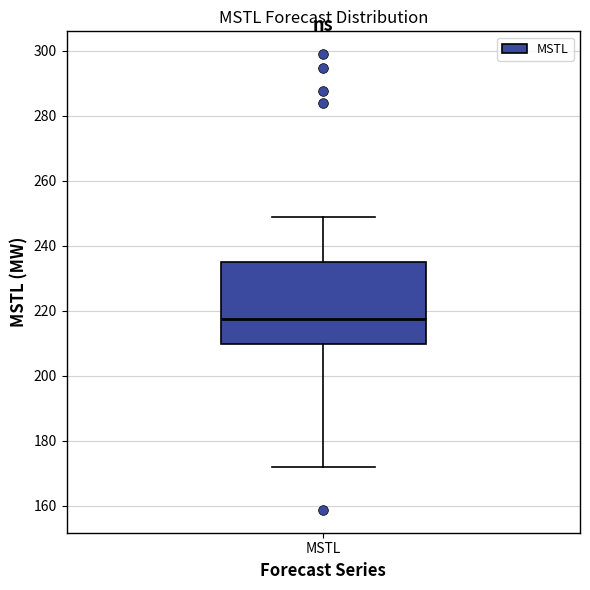

Read this box plot against the y-axis: the position of the median line, the range covered by the box, and the ends of both whiskers. The values are not printed on the chart, so give them approximately, as read against the axis.

median 218, box 210 to 236, whiskers 172 to 248